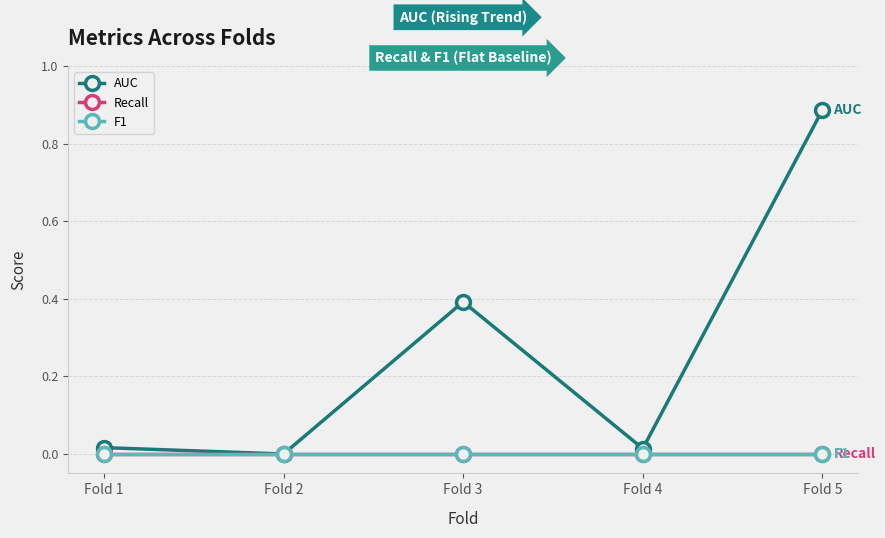

Is it true that AUC equals 0.9 at Fold 5?

True